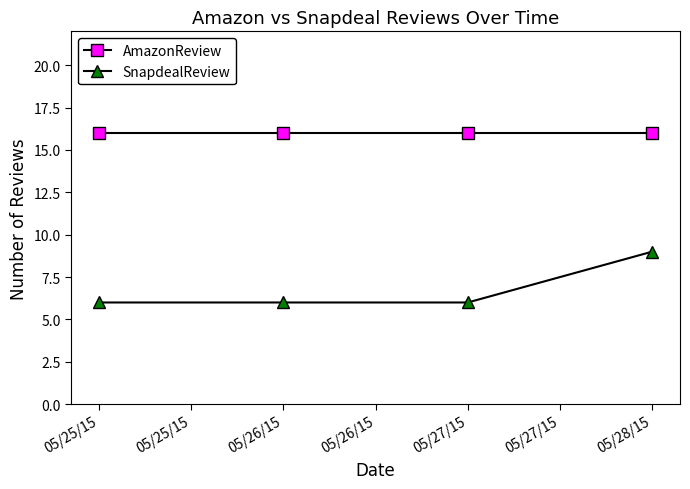

What is the label of the 2nd point from the right?

05/27/15